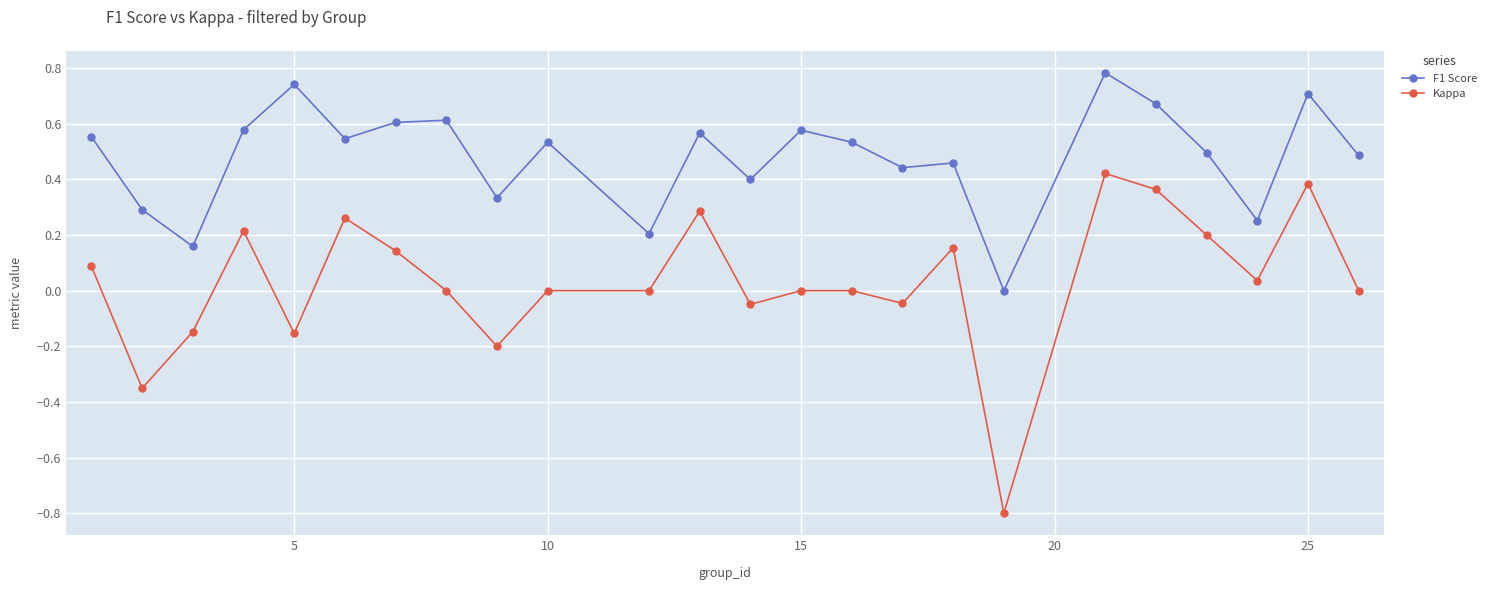

What is the smallest value displayed?

-0.8